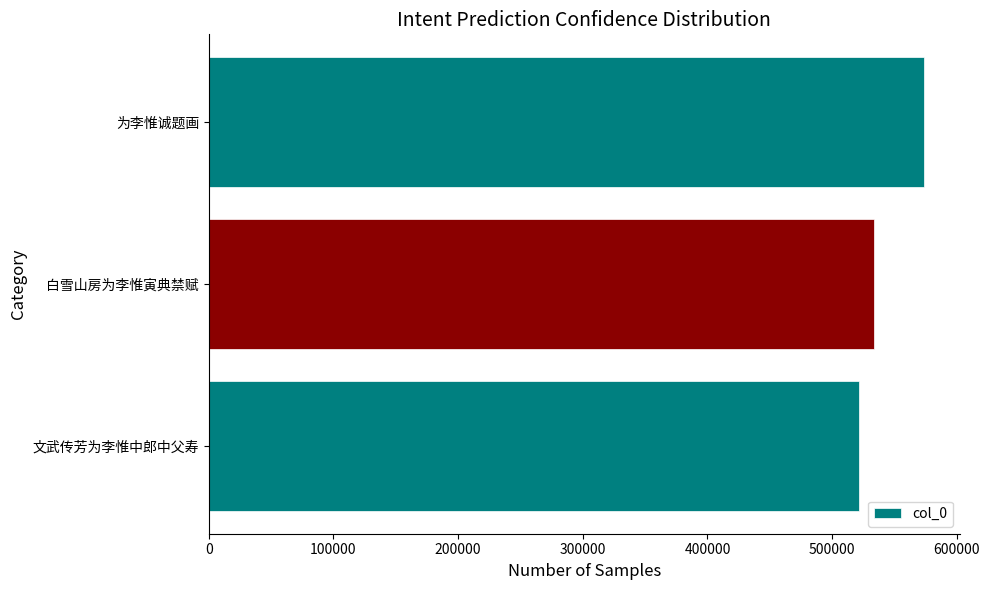

What value does the data have at 为李惟诚题画?

573895